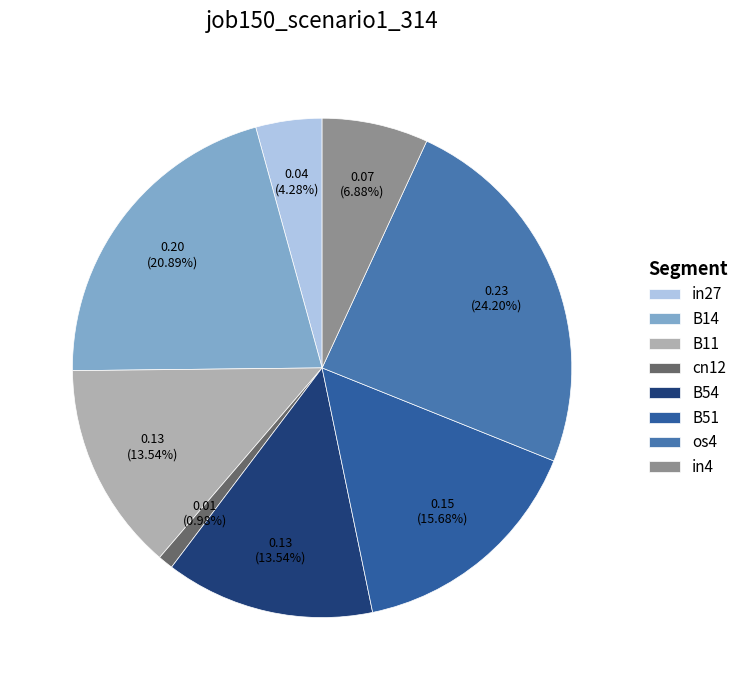

To the nearest percent, what is the average slice percentage?

12%